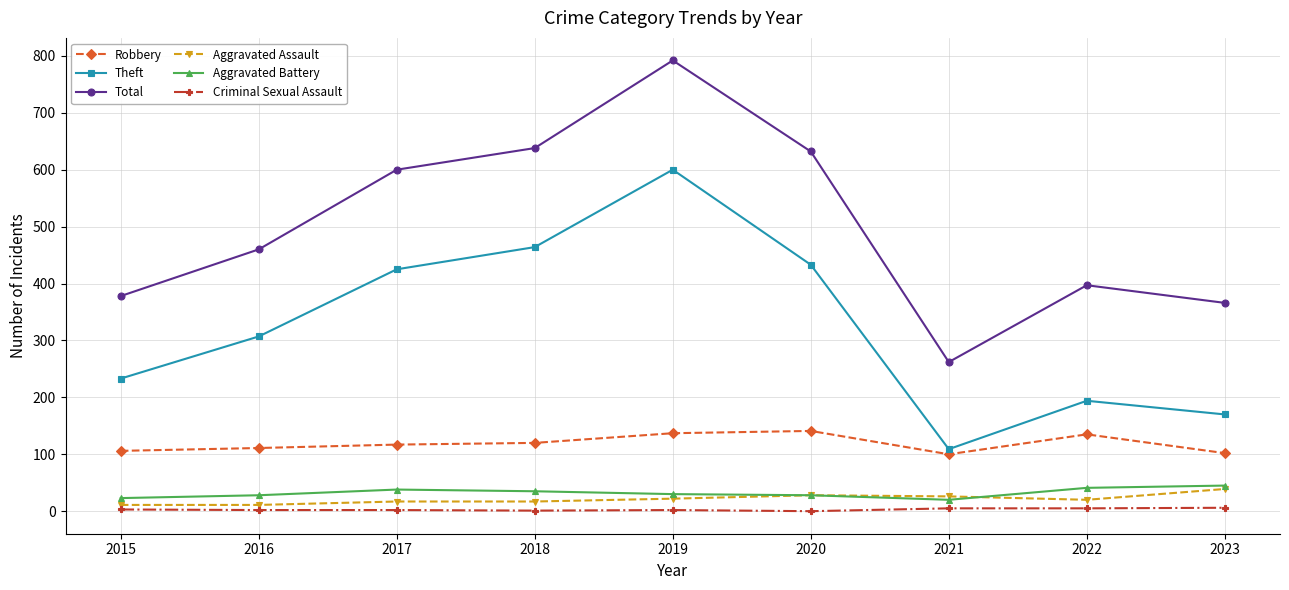

How many Criminal Sexual Assault values are between 2 and 5?

6